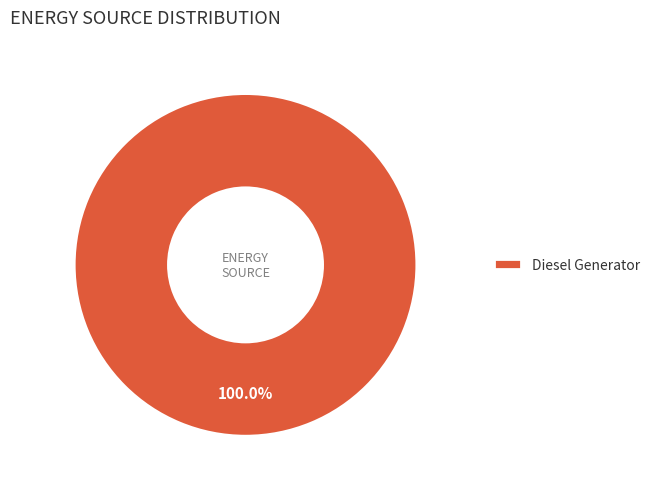

Is there any slice that represents more than half of the pie?

Yes